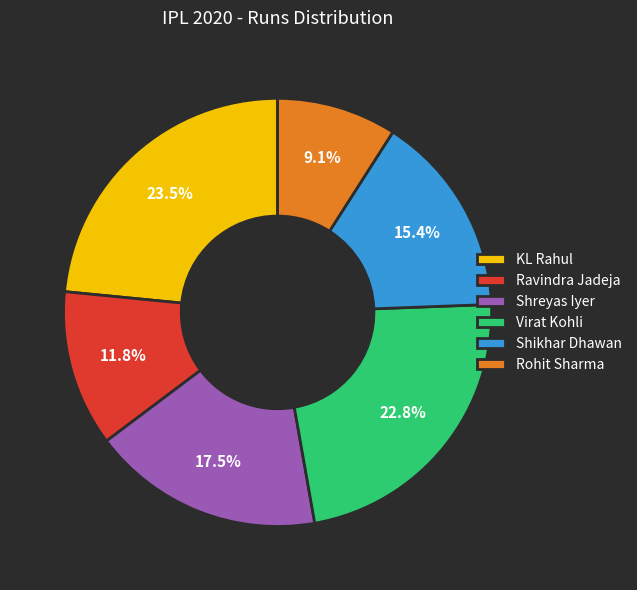

Which slice is the largest?

KL Rahul